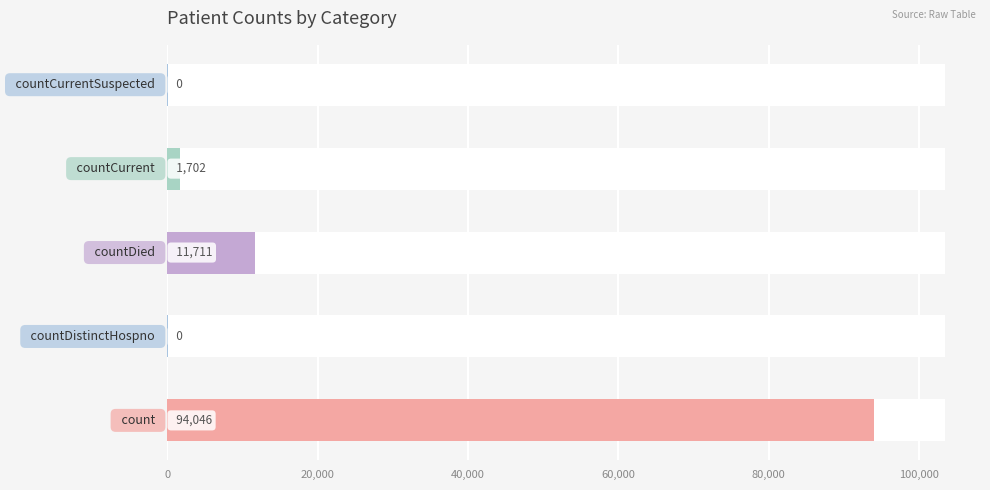

True or false: the data shows 11711 at countDied.

True